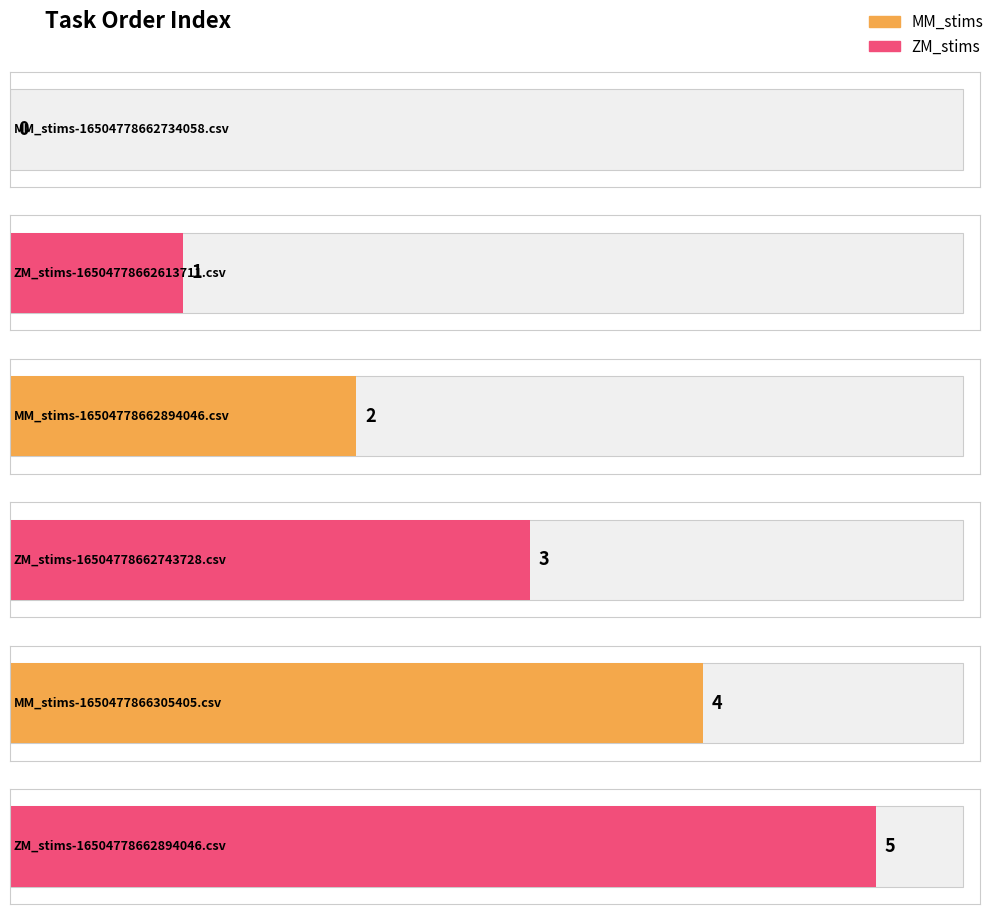

List the labels in order of value, smallest first.

MM_stims-16504778662734058.csv, ZM_stims-16504778662613711.csv, MM_stims-16504778662894046.csv, ZM_stims-16504778662743728.csv, MM_stims-1650477866305405.csv, ZM_stims-16504778662894046.csv